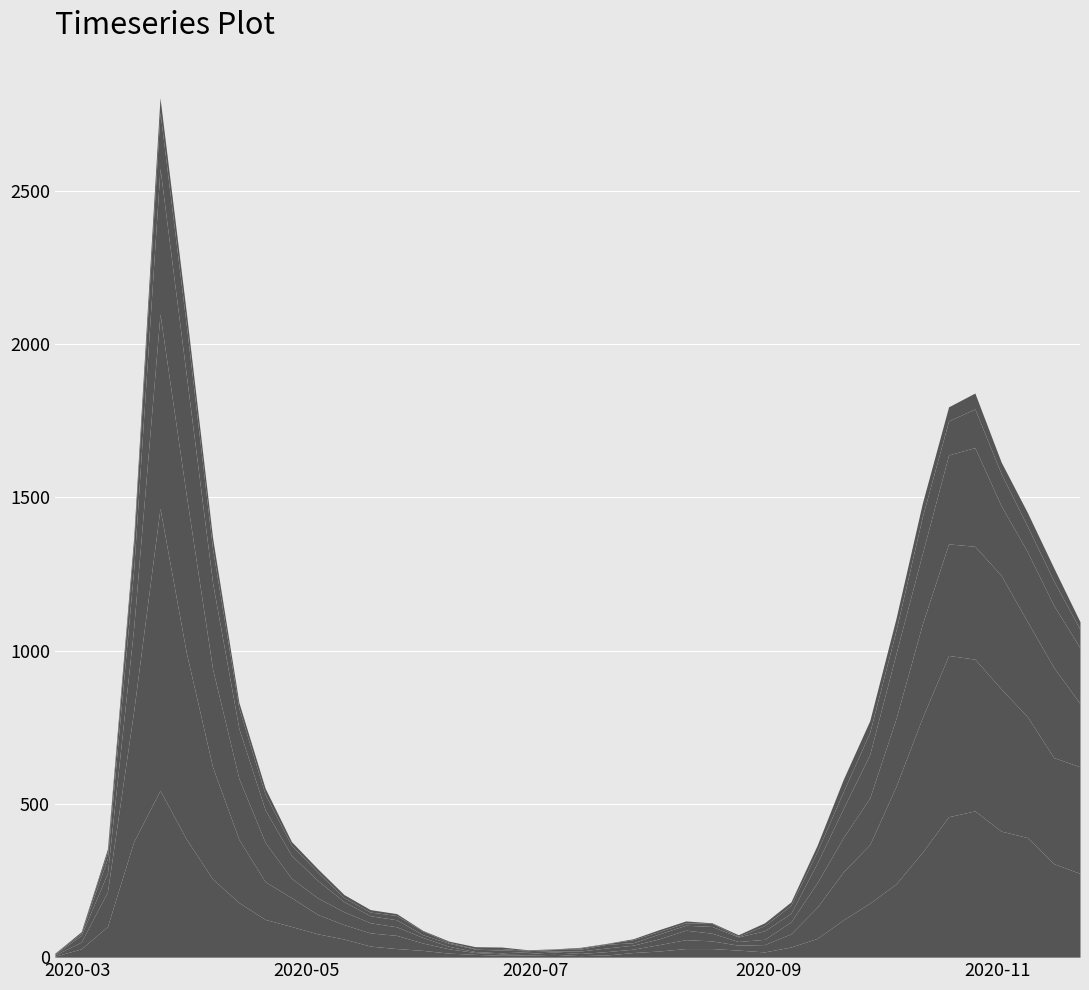

What is the label of the 21st point from the right?

2020-07-06